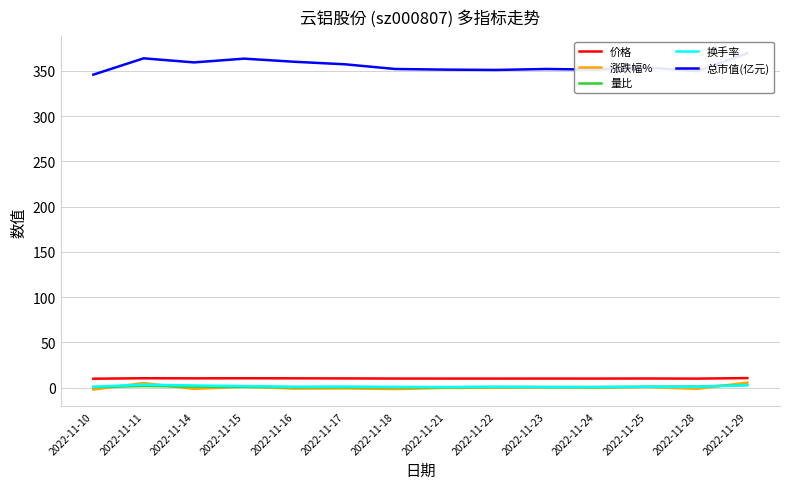

How many series are shown in this chart?

5